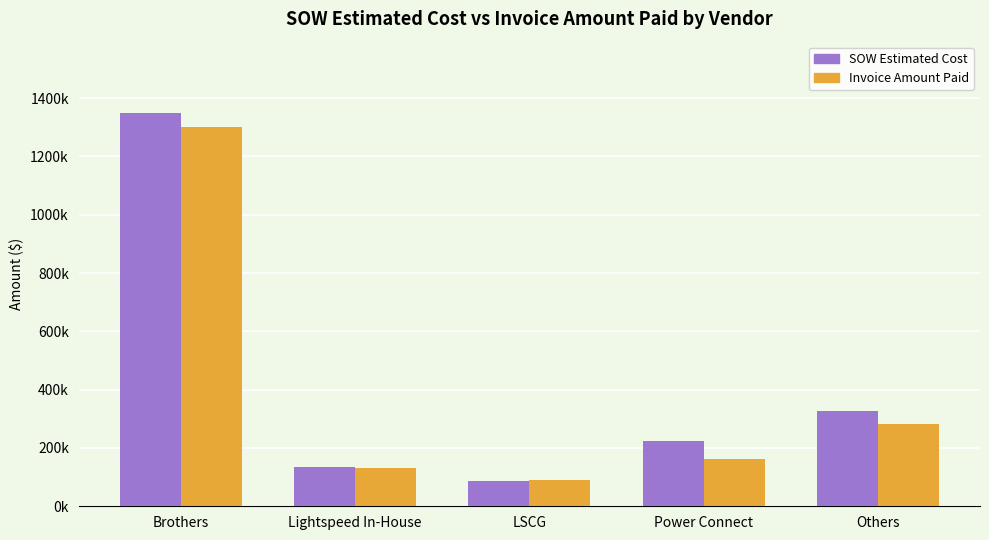

What is the label of the 1st bar from the left?

Brothers